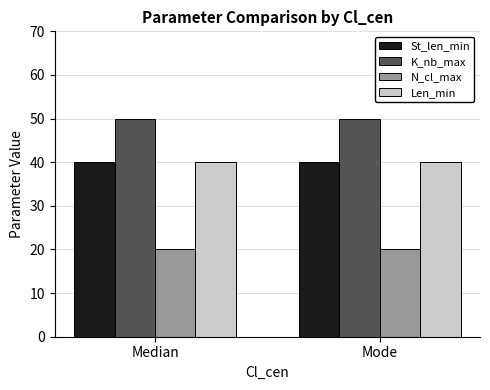

Is it true that St_len_min equals 40 at Mode?

True